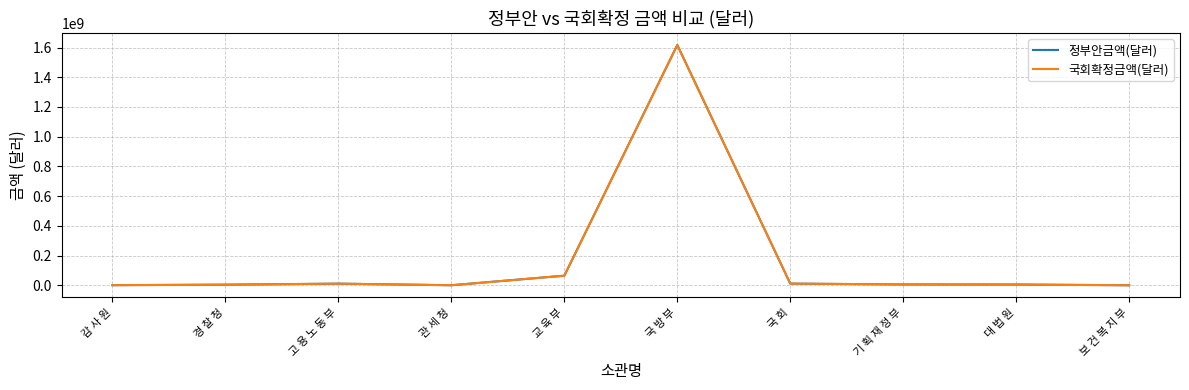

How many lines are shown in the chart?

2